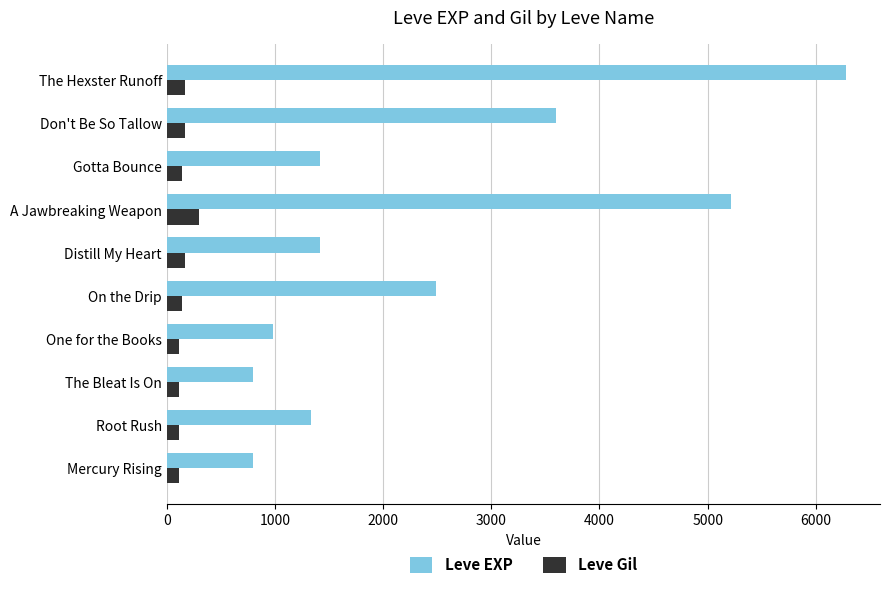

How many series are shown in this chart?

2